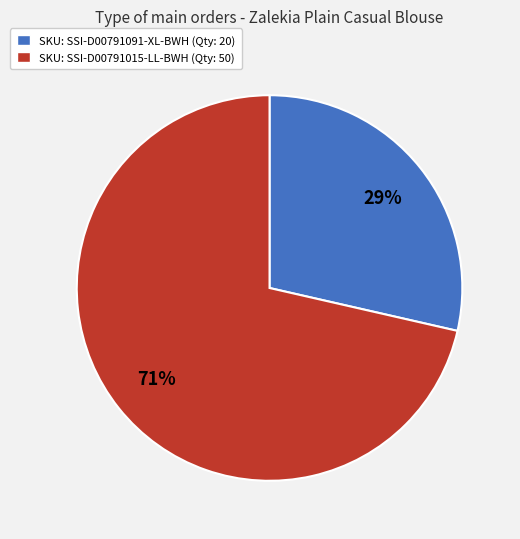

Is there a majority slice in this chart?

Yes